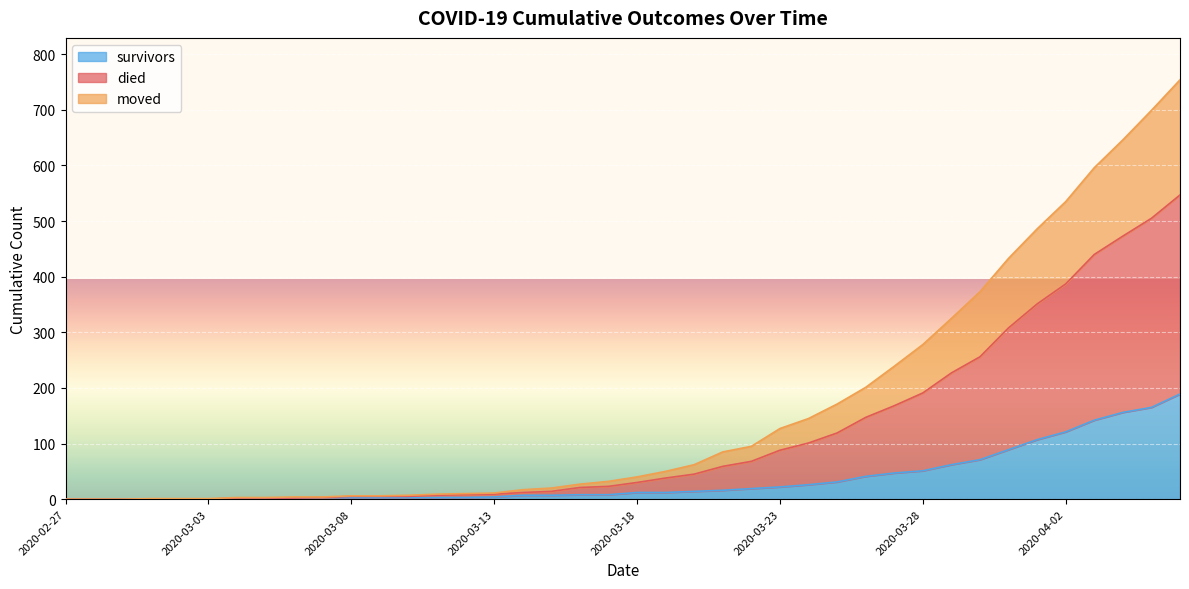

The value of moved at 2020-02-29 is 0. True or false?

True